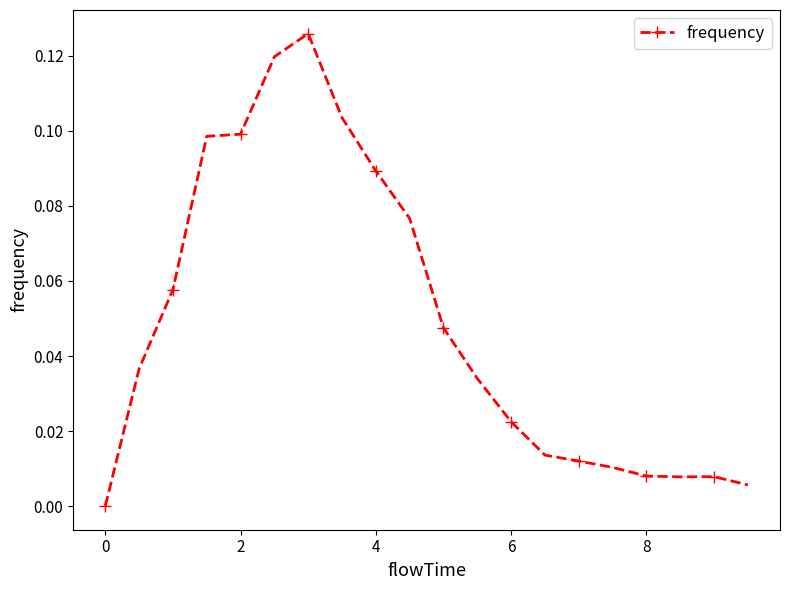

Count the number of categories in the chart.

20